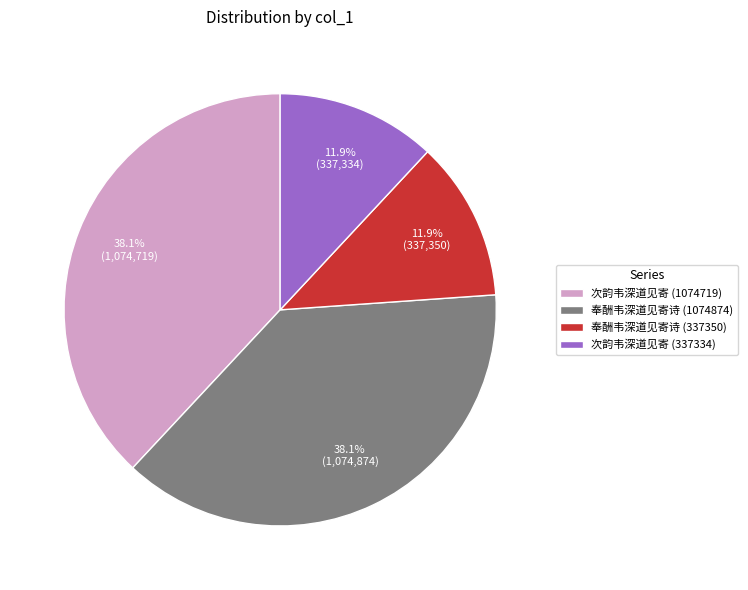

What percentage do 奉酬韦深道见寄诗 (337350) and 奉酬韦深道见寄诗 (1074874) together represent?

50.0%